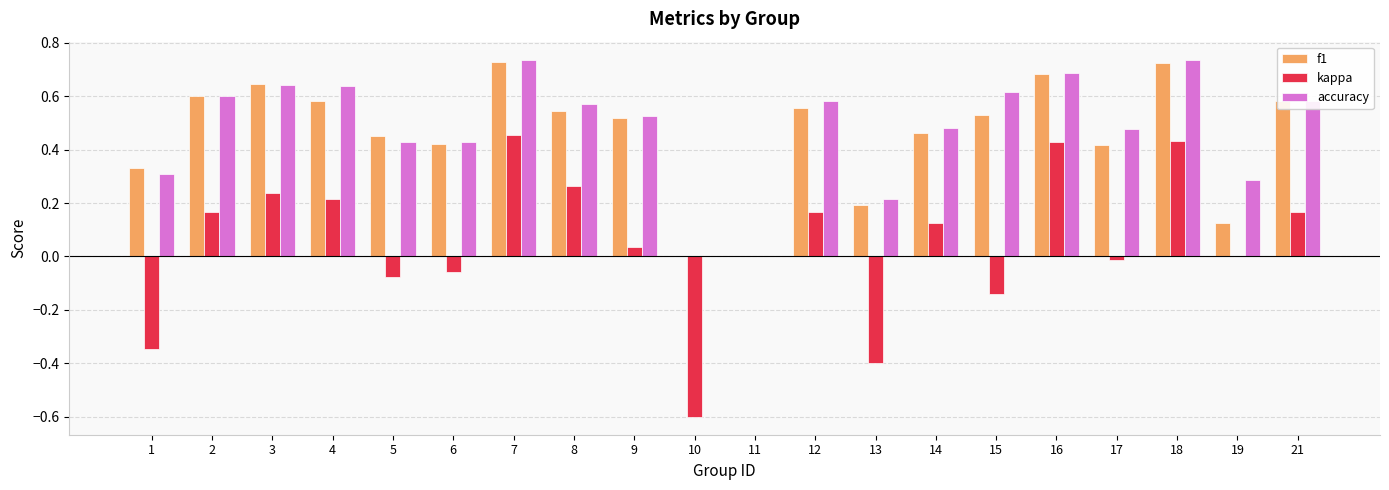

The kappa series shows 0.2 at 2. True or false?

True